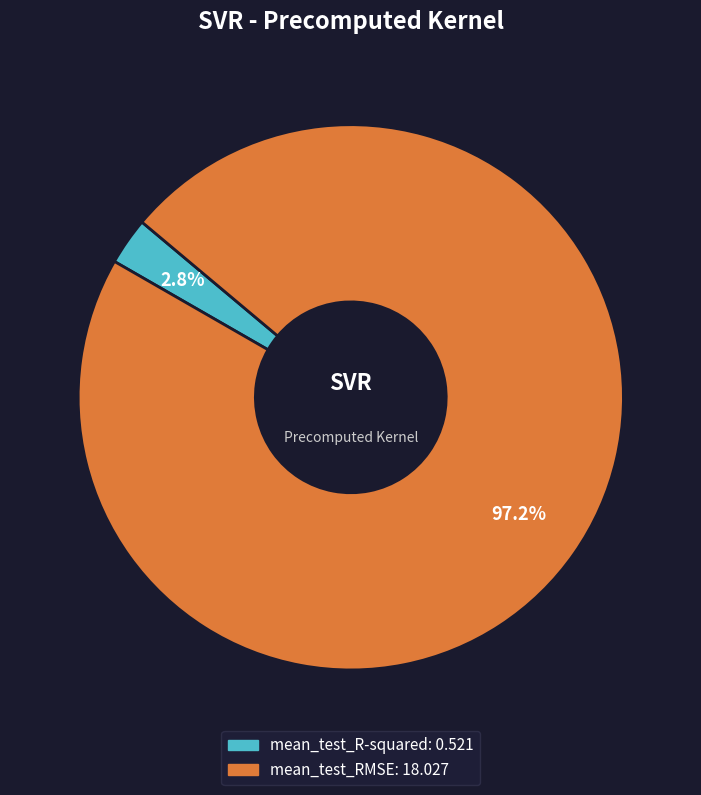

The mean_test_RMSE slice represents 88% of the pie. True or false?

False